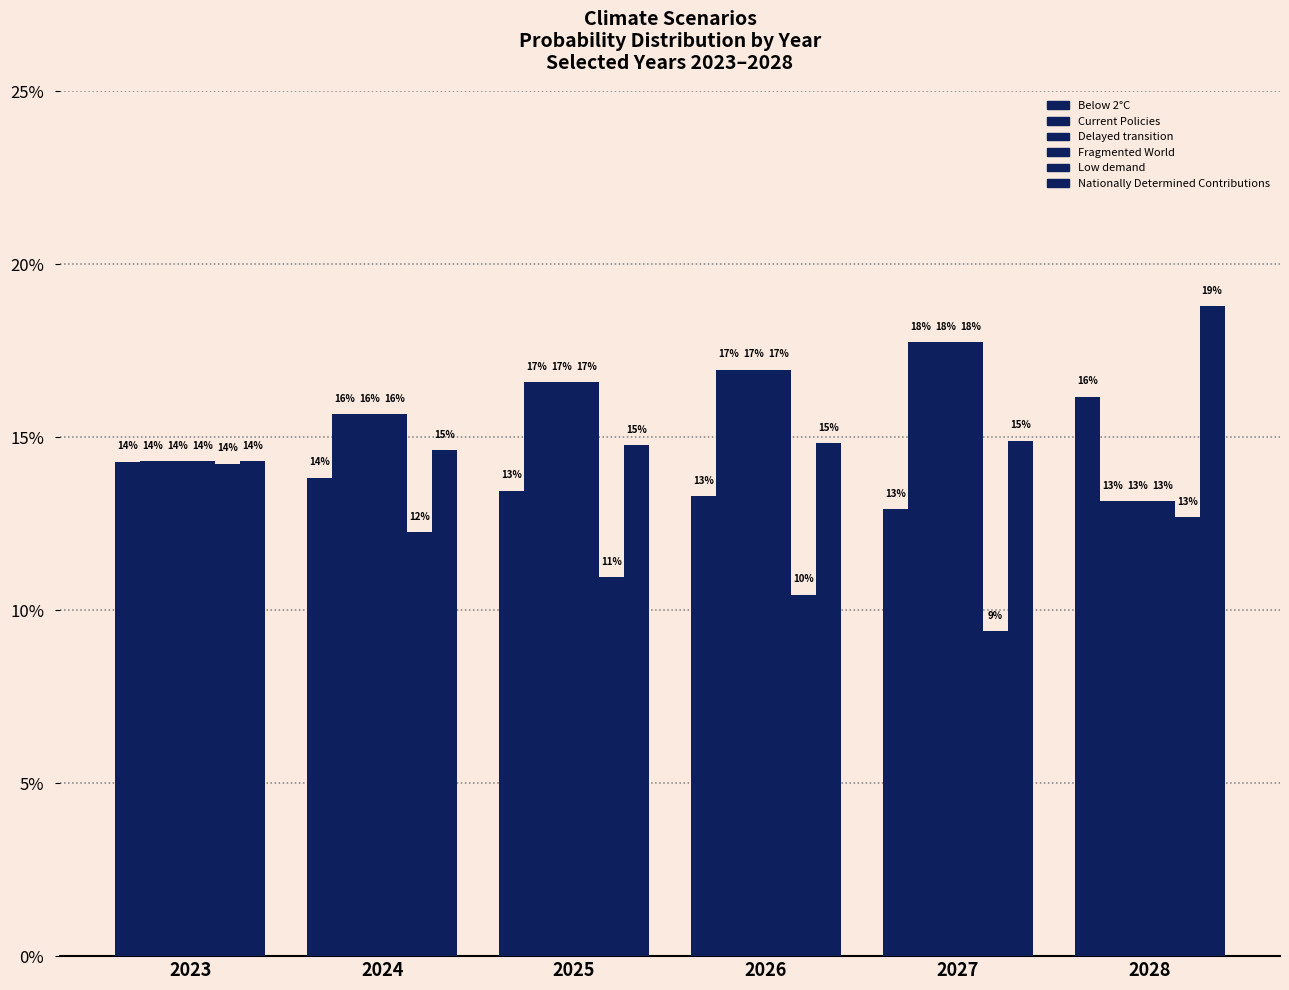

What is the value of the Current Policies bar at the 2nd from the left?

0.2